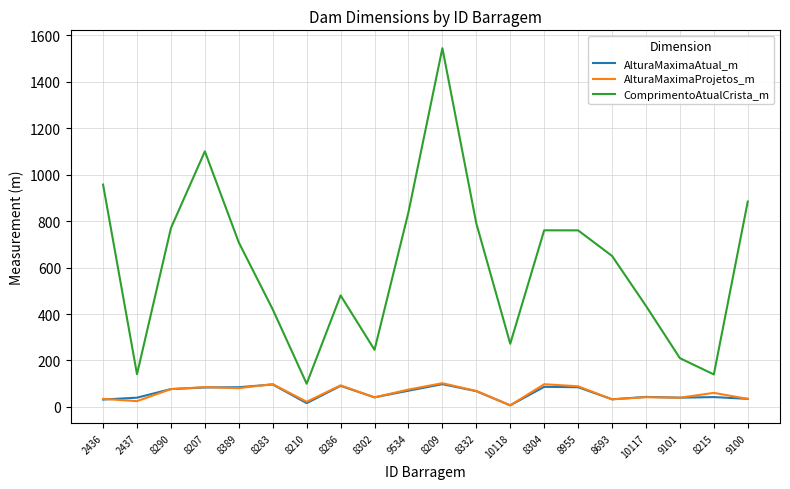

The value of ComprimentoAtualCrista_m at 2437 is 141.0. True or false?

True